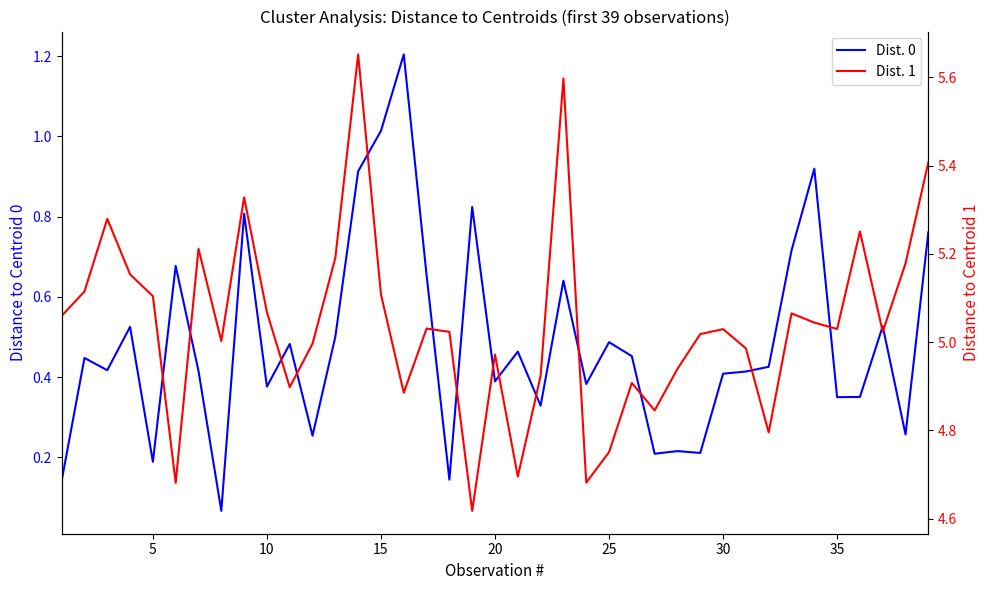

What is the smallest value displayed?

0.1